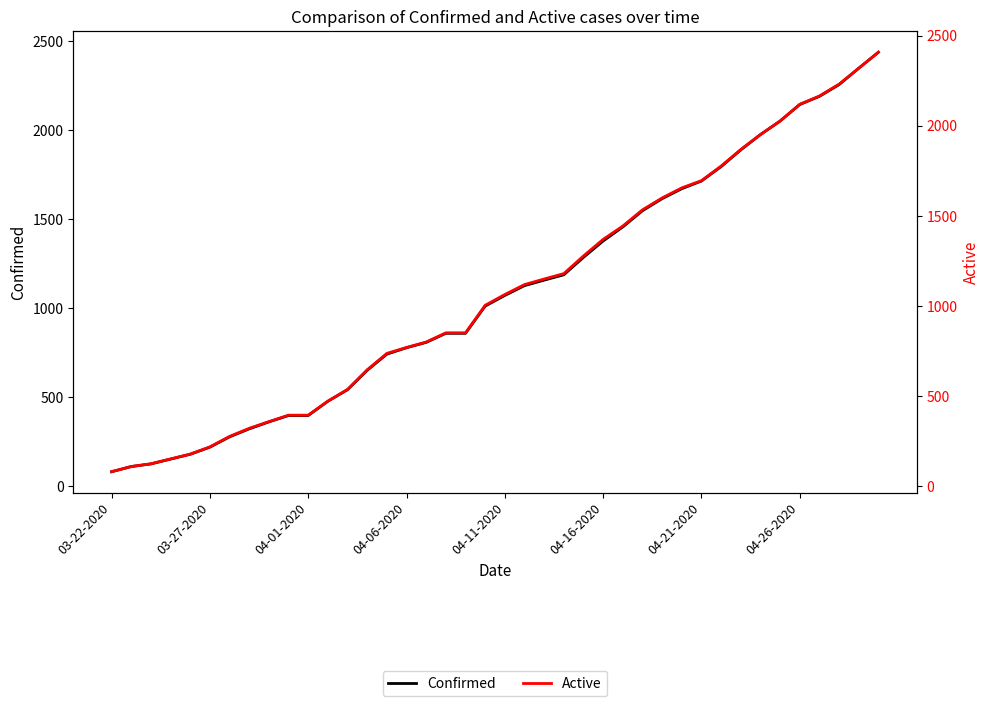

How many data points in Confirmed are above 1071?

19